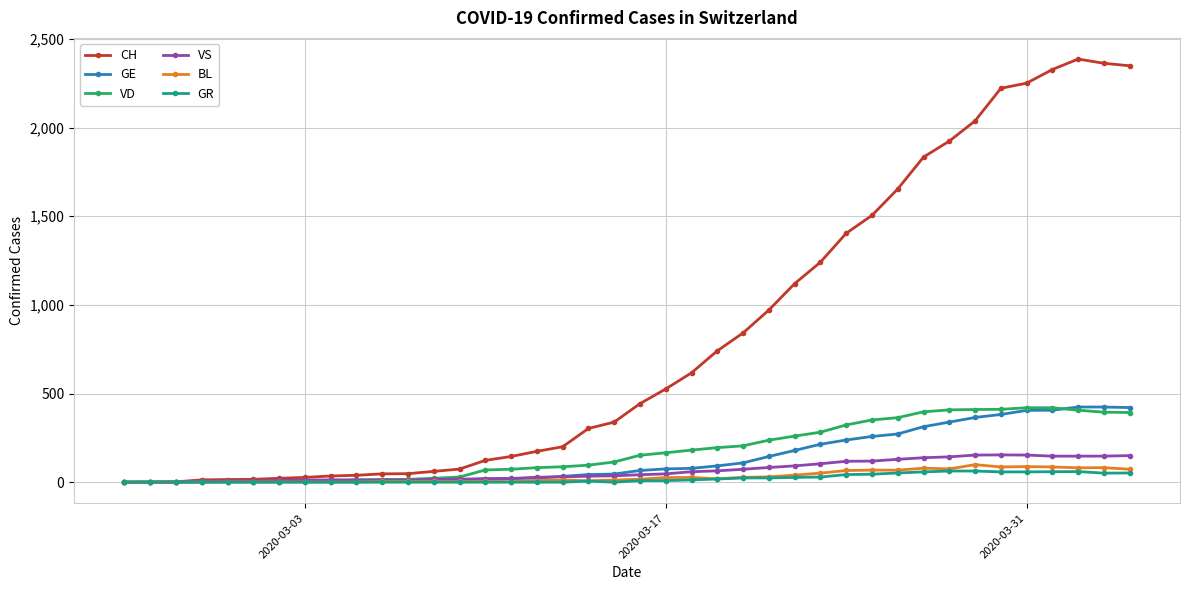

How many data points in GE are less than 66?

20